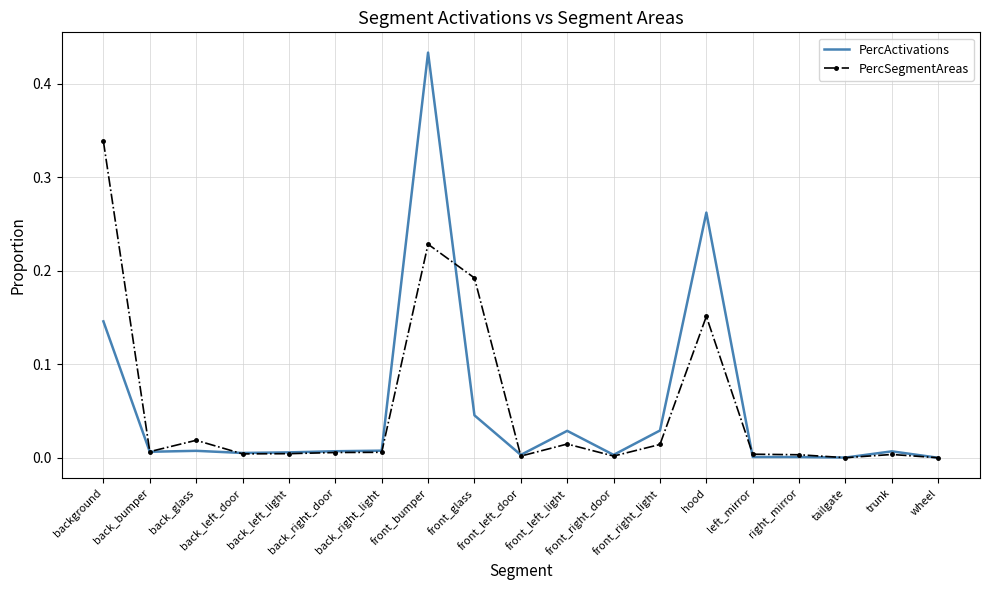

List the series in order of their peak value, highest first.

PercActivations, PercSegmentAreas